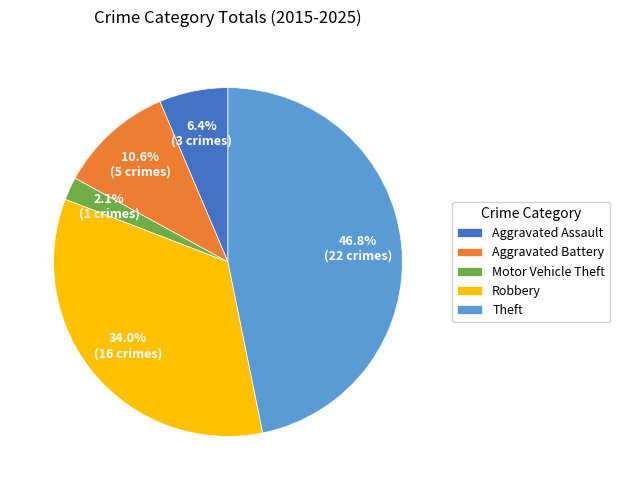

To the nearest percent, what is the combined percentage of Aggravated Assault and Robbery?

40%